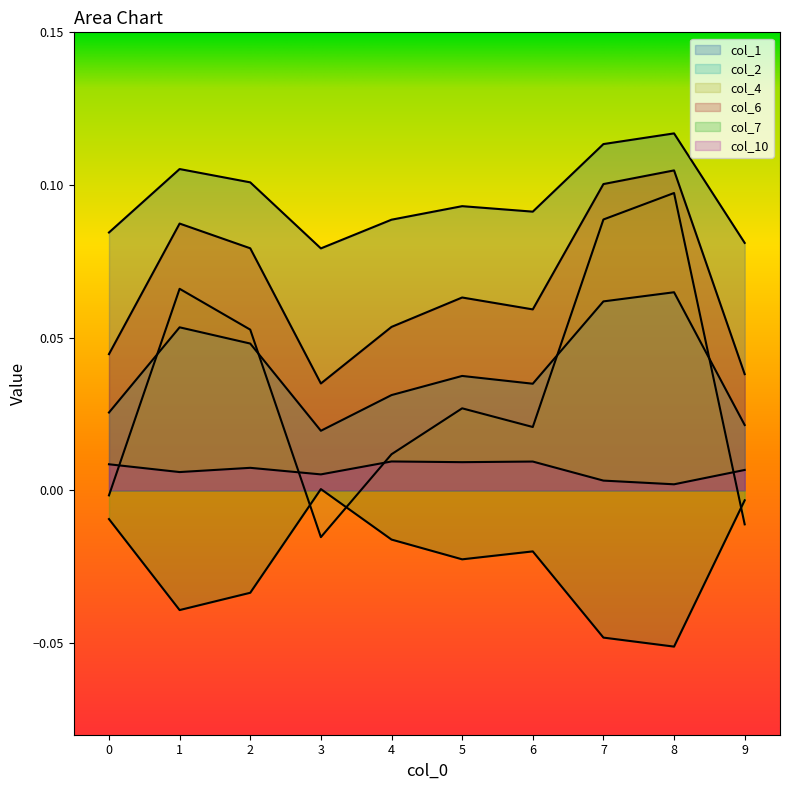

Between 7 and 9, which is larger?

7